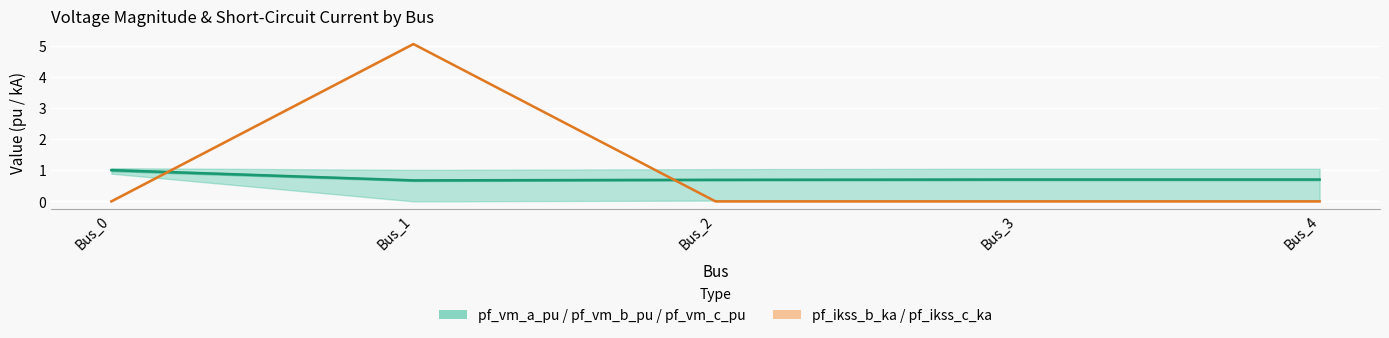

Between Bus_2 and Bus_3, which series saw the biggest shift?

pf_vm_b_pu